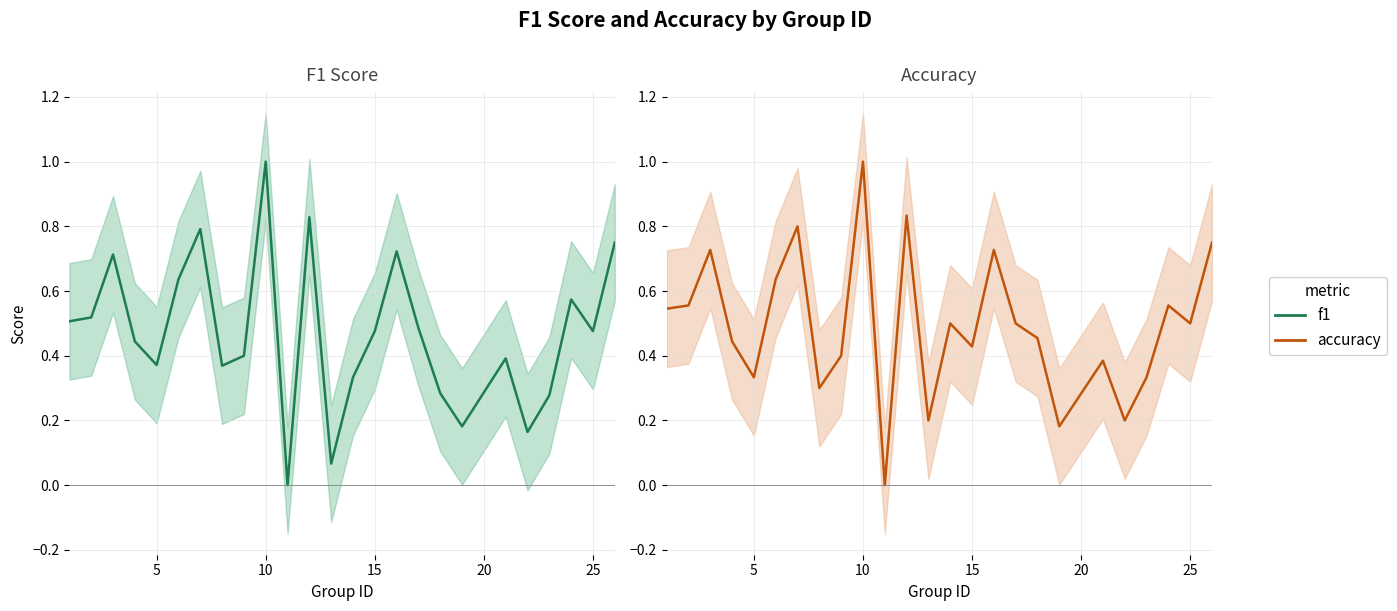

What is the difference between the second highest and second lowest values in the accuracy series?

0.7